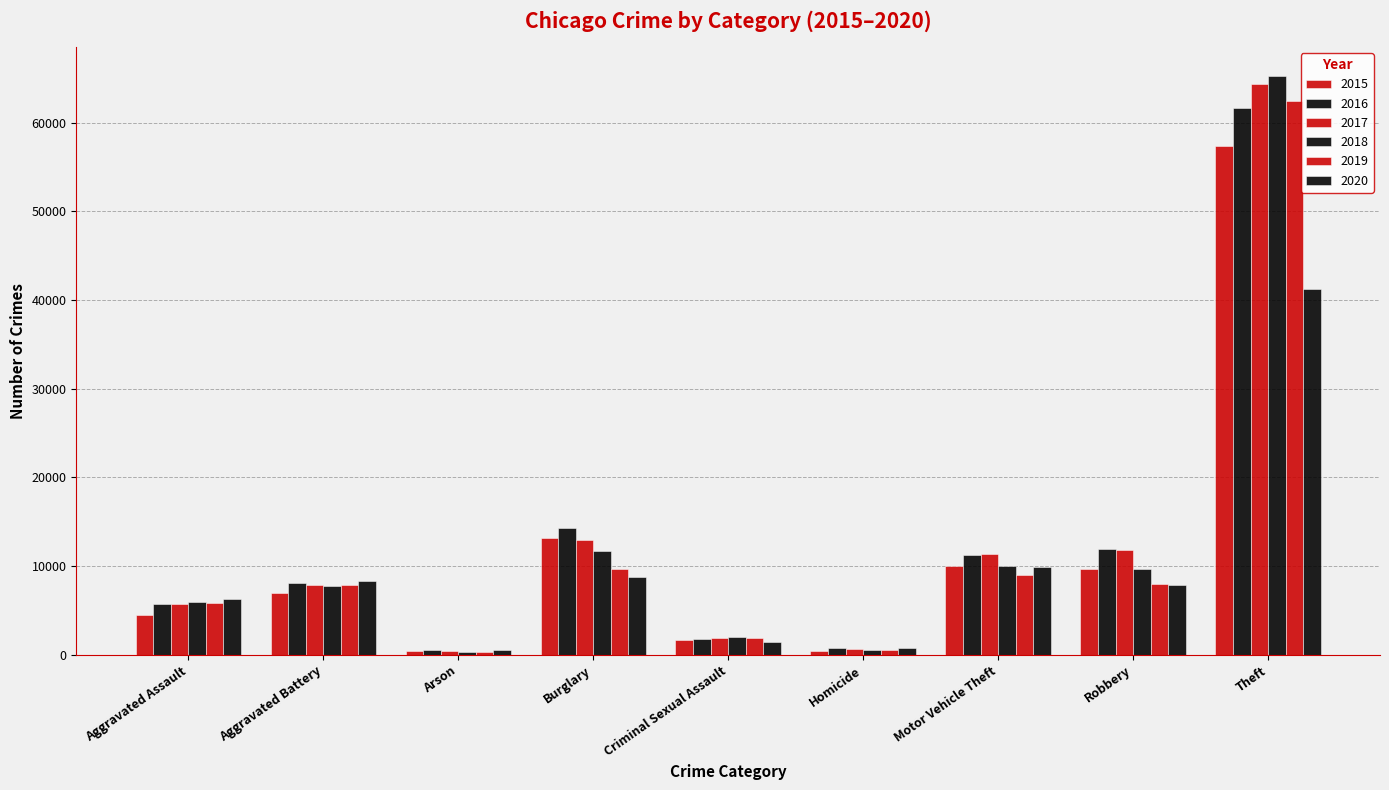

Reading left to right, transcribe all the data shown in this chart.

2015: Aggravated Assault=4480	Aggravated Battery=7018	Arson=448	Burglary=13184	Criminal Sexual Assault=1662	Homicide=496	Motor Vehicle Theft=10068	Robbery=9638	Theft=57350
2016: Aggravated Assault=5712	Aggravated Battery=8085	Arson=515	Burglary=14289	Criminal Sexual Assault=1815	Homicide=786	Motor Vehicle Theft=11286	Robbery=11960	Theft=61618
2017: Aggravated Assault=5793	Aggravated Battery=7845	Arson=444	Burglary=13001	Criminal Sexual Assault=1938	Homicide=672	Motor Vehicle Theft=11380	Robbery=11880	Theft=64380
2018: Aggravated Assault=6001	Aggravated Battery=7735	Arson=373	Burglary=11746	Criminal Sexual Assault=1969	Homicide=589	Motor Vehicle Theft=9983	Robbery=9679	Theft=65282
2019: Aggravated Assault=5840	Aggravated Battery=7857	Arson=376	Burglary=9639	Criminal Sexual Assault=1870	Homicide=498	Motor Vehicle Theft=8977	Robbery=7994	Theft=62480
2020: Aggravated Assault=6263	Aggravated Battery=8319	Arson=589	Burglary=8755	Criminal Sexual Assault=1446	Homicide=787	Motor Vehicle Theft=9953	Robbery=7856	Theft=41304